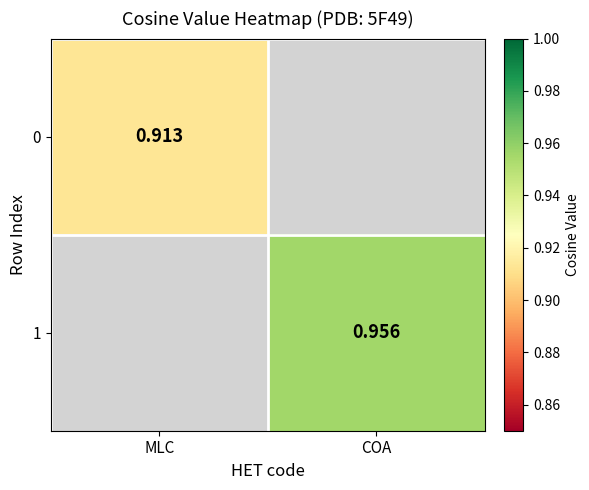

Is the value of 0 at MLC greater than the value of 1 at COA?

No